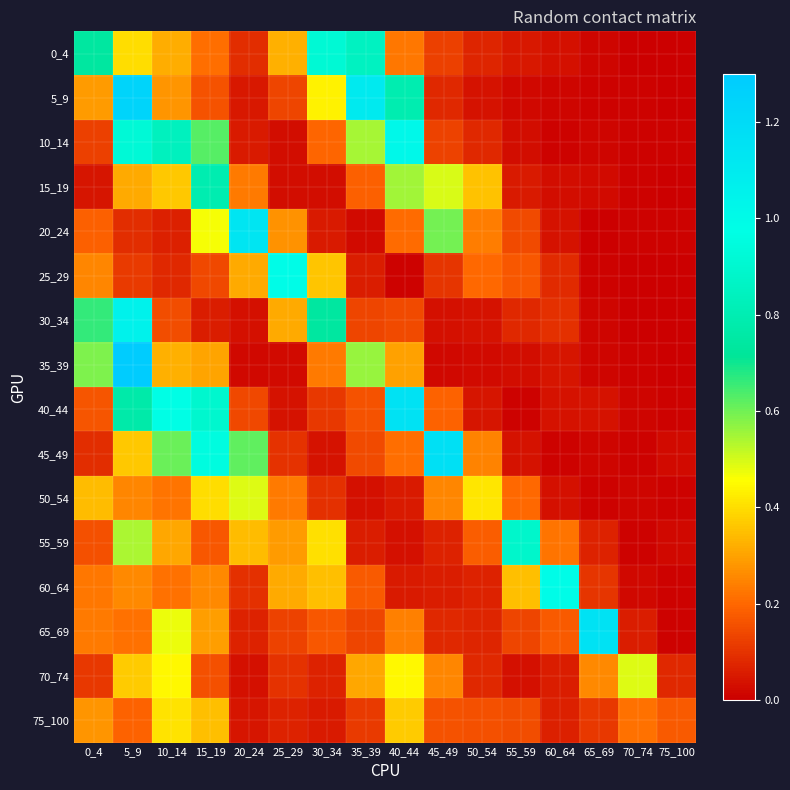

Rank the series at 10_14 from lowest to highest value.

20_24, 25_29, 30_34, 60_64, 50_54, 5_9, 55_59, 0_4, 35_39, 15_19, 75_100, 70_74, 65_69, 45_49, 10_14, 40_44